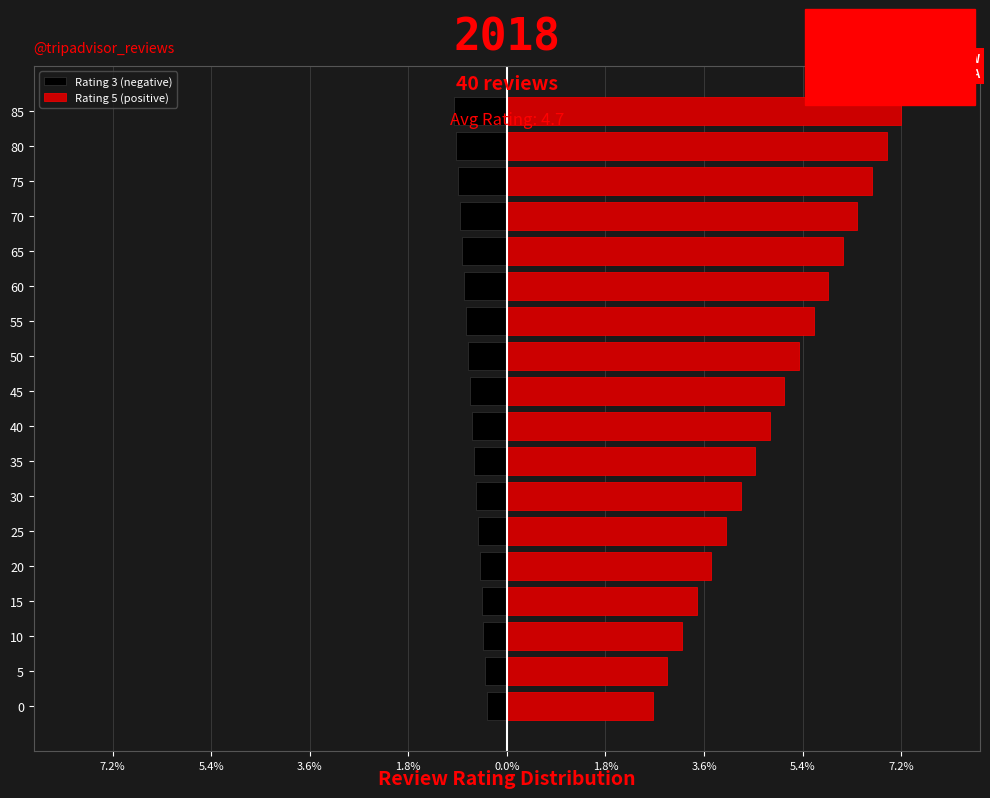

What is the average value of the Rating 3 (negative) series?

-0.7